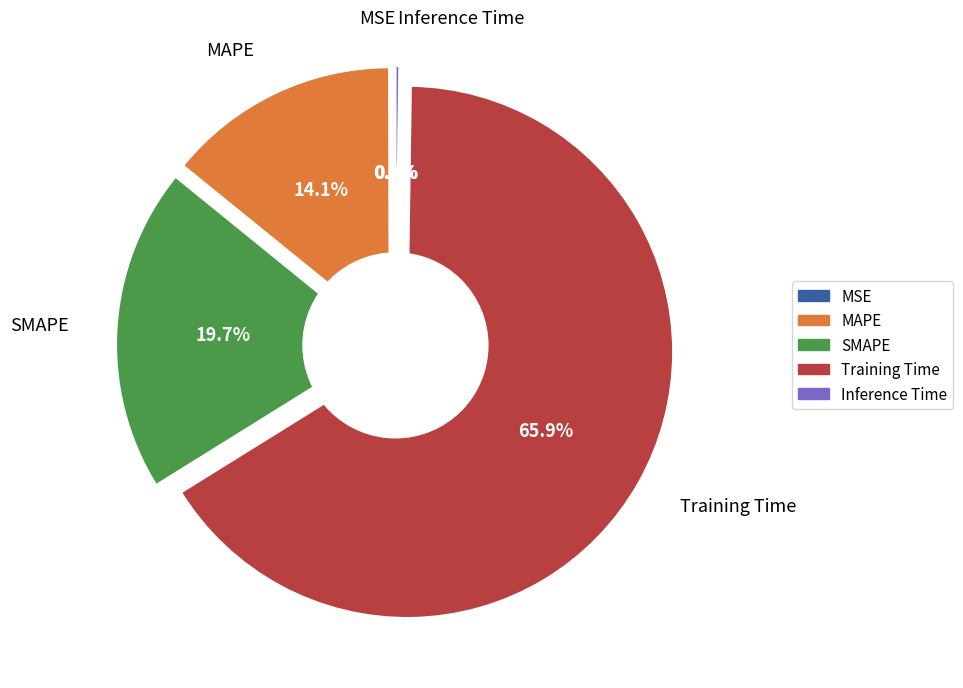

What is the smallest slice in the pie chart?

MSE